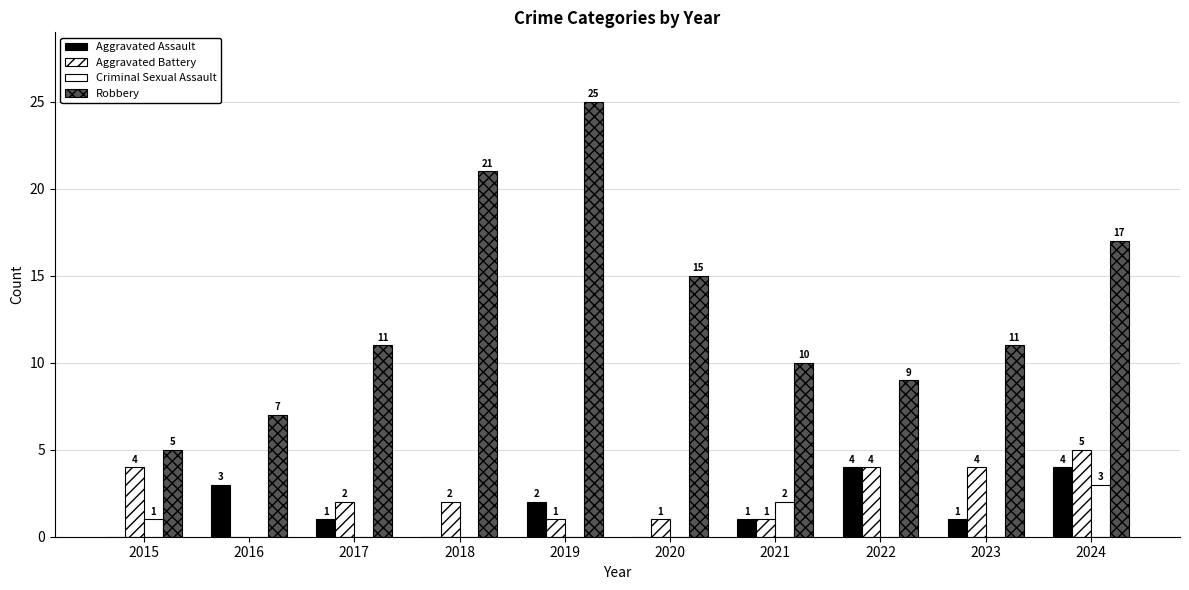

How many categories are shown in the chart?

10